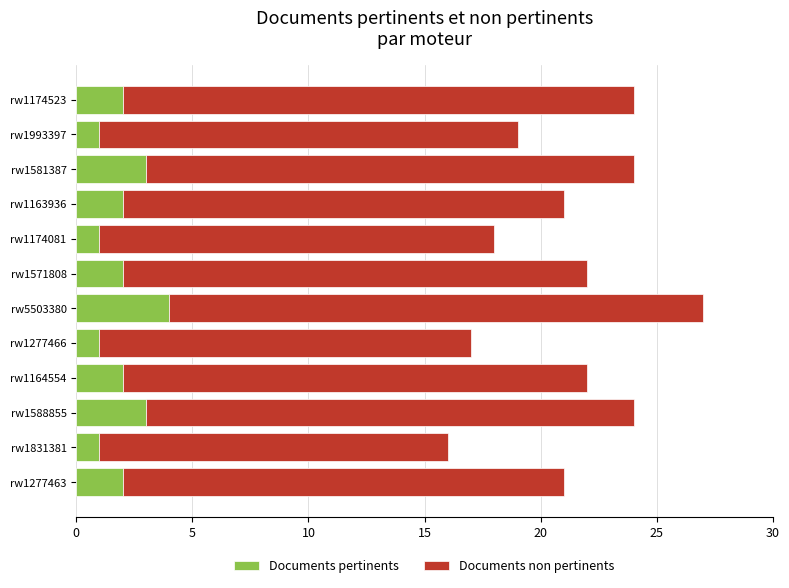

Count the Documents pertinents values in the range 1 to 3.

11